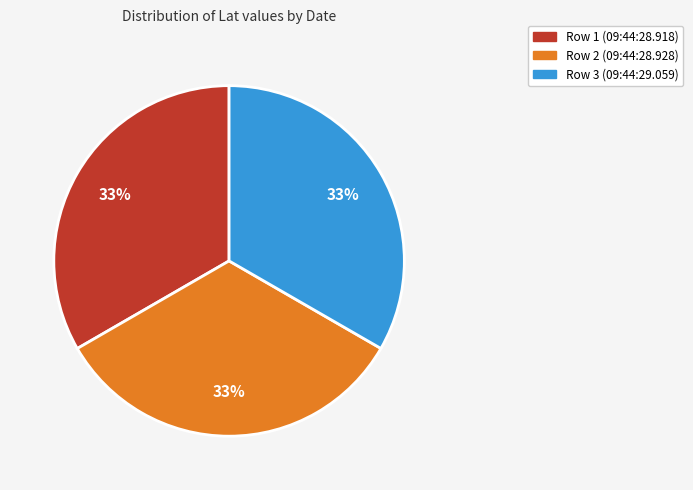

Does any single category account for the majority?

No